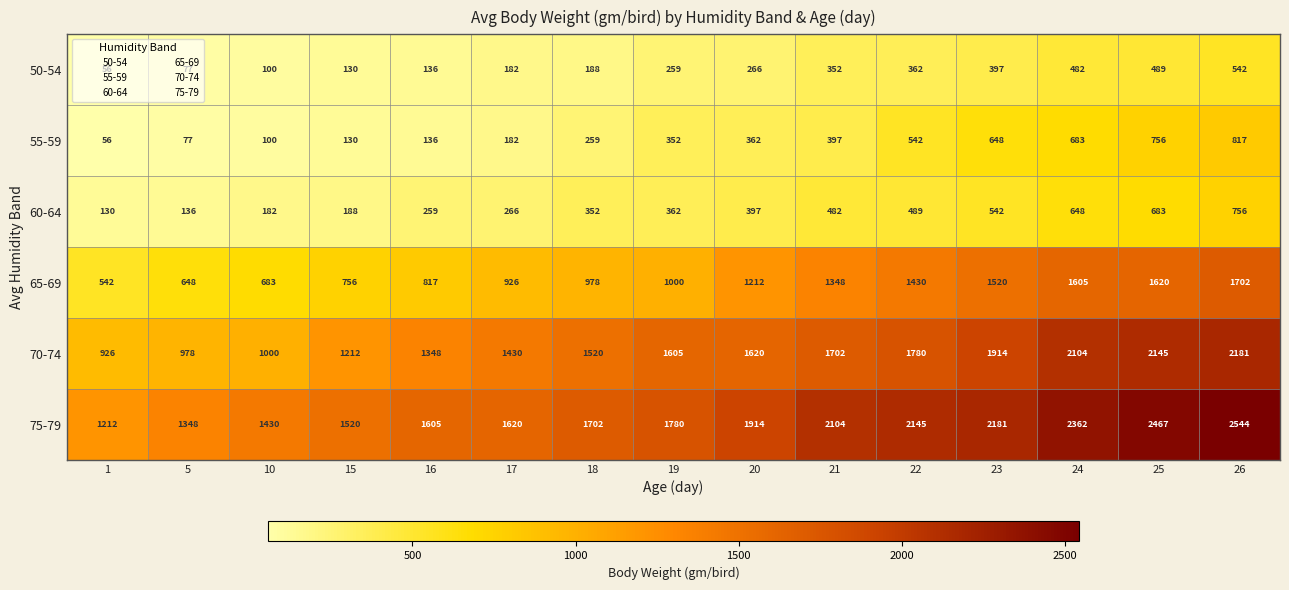

Which series has the largest range (max minus min)?

75-79